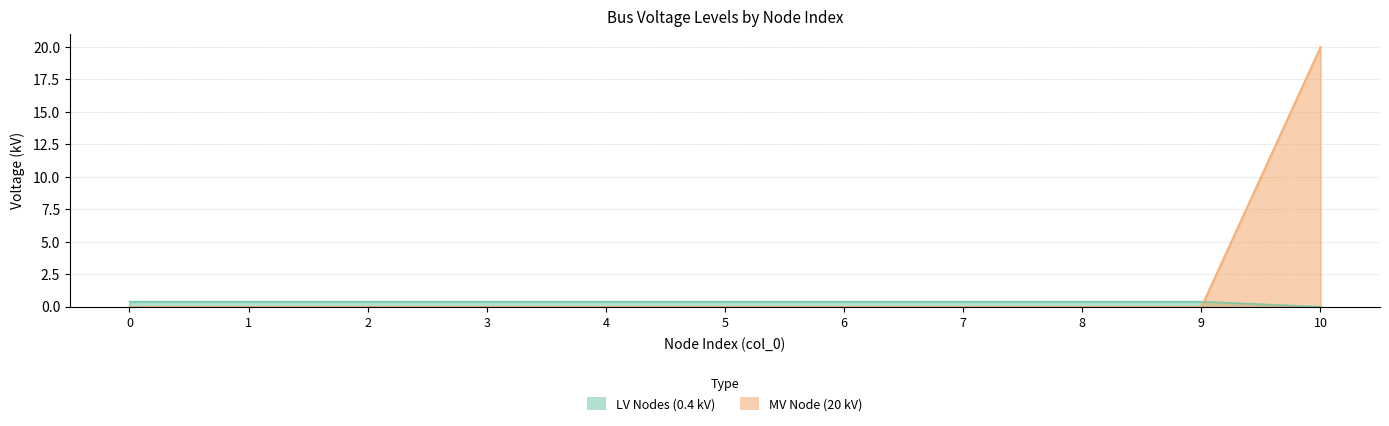

The MV Node (20 kV) series shows 0.0 at 3. True or false?

True